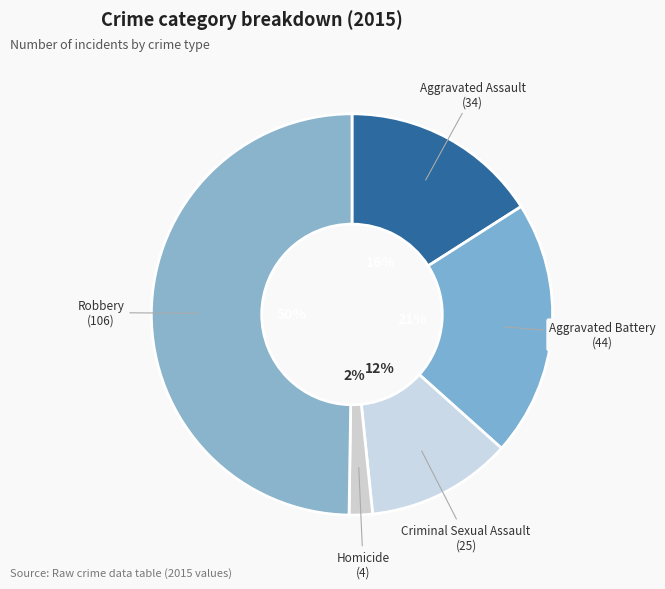

Does Homicide account for over 50% of the chart?

No